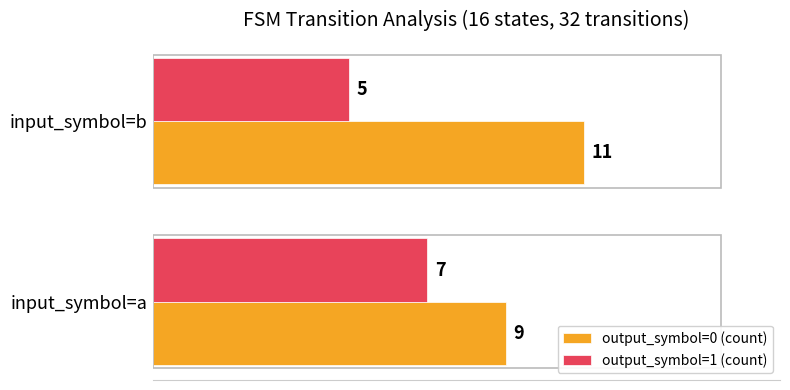

What is the difference between the highest and lowest values at input_symbol=b?

6